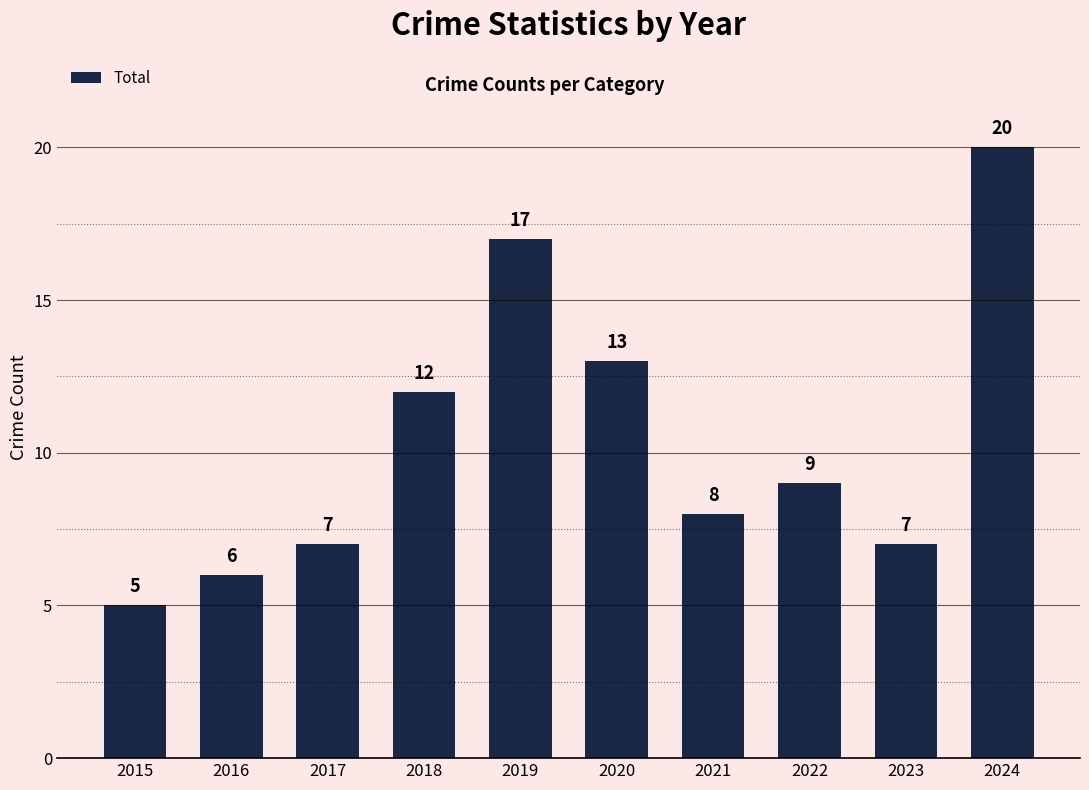

What is the difference between the maximum and minimum values?

15